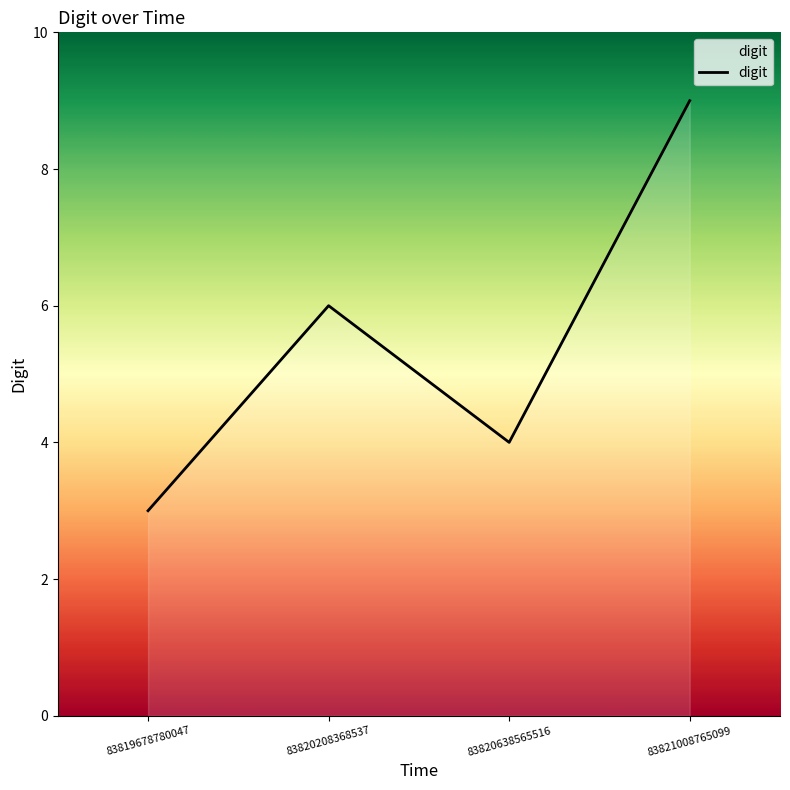

Reading left to right, what are all the values shown in this chart?

83819678780047=3	83820208368537=6	83820638565516=4	83821008765099=9